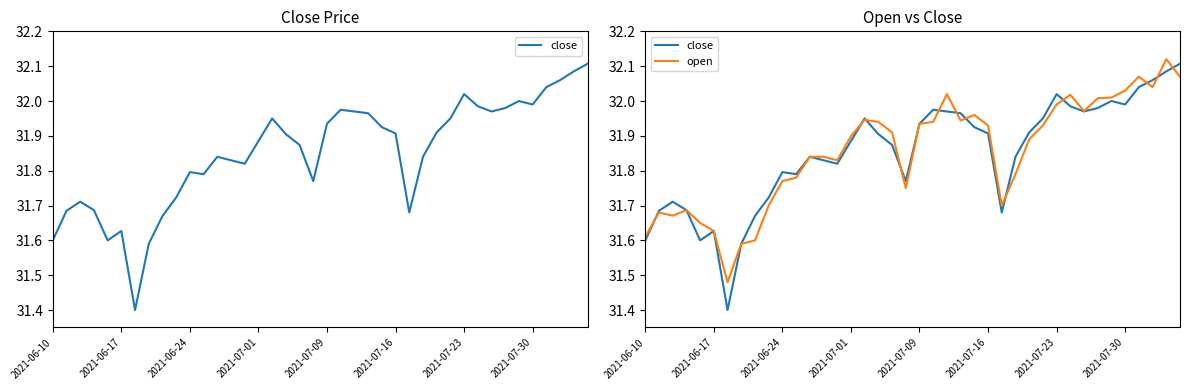

At which category is the sum across all series the highest?

38